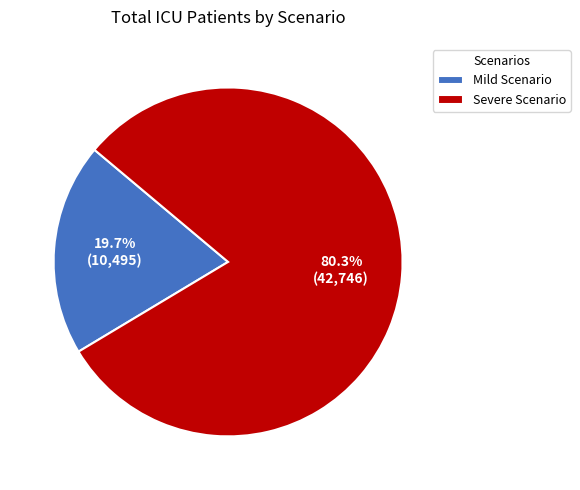

Which has a higher value, Mild Scenario or Severe Scenario?

Severe Scenario